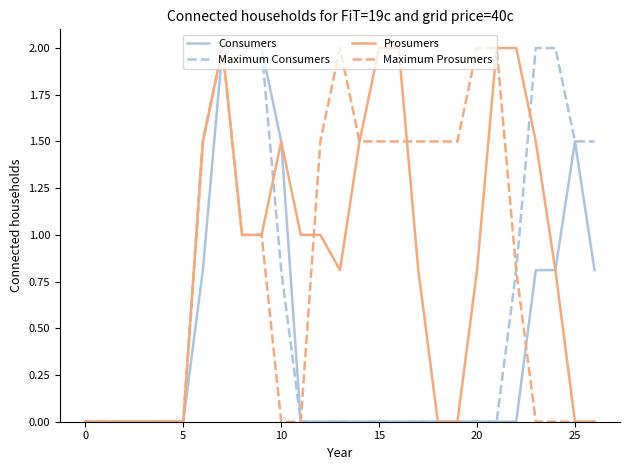

What is the maximum value shown in the chart?

2.0